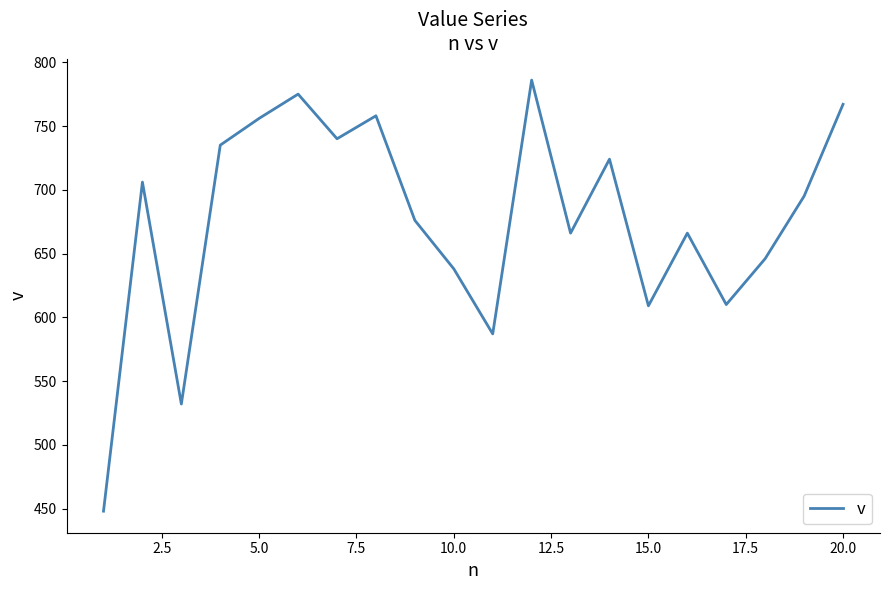

What is the sum of all values?

13520